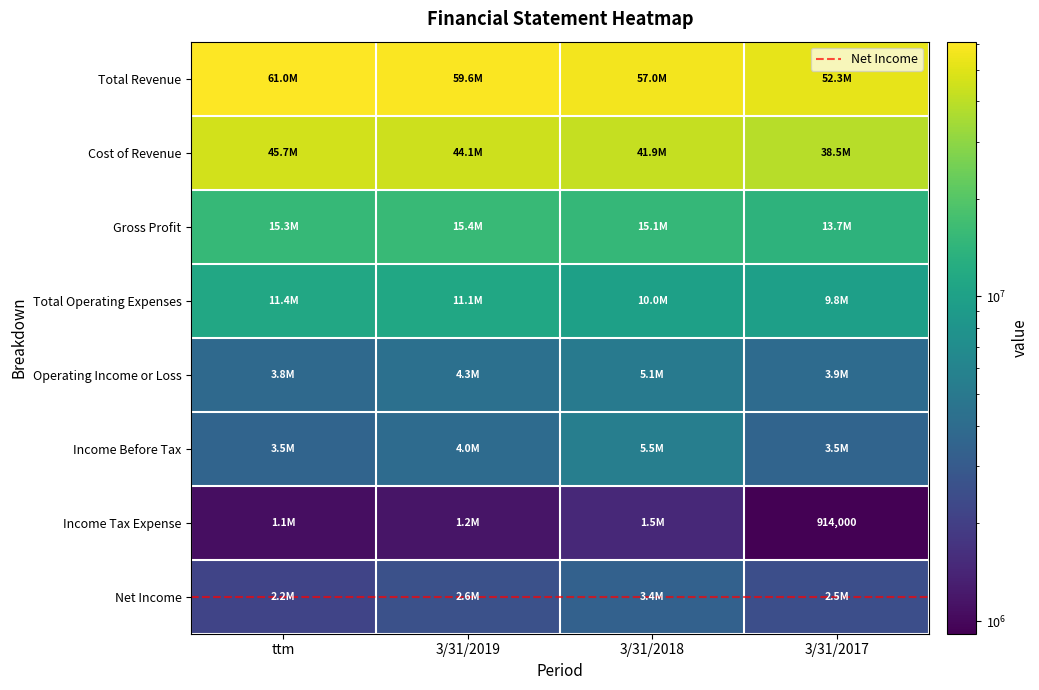

Reading left to right, transcribe all the data shown in this chart.

Total Revenue: ttm=60967000	3/31/2019=59574000	3/31/2018=56955000	3/31/2017=52254000
Cost of Revenue: ttm=45707000	3/31/2019=44130000	3/31/2018=41896000	3/31/2017=38532000
Gross Profit: ttm=15260000	3/31/2019=15444000	3/31/2018=15059000	3/31/2017=13721000
Total Operating Expenses: ttm=11422000	3/31/2019=11102000	3/31/2018=10005000	3/31/2017=9777000
Operating Income or Loss: ttm=3838000	3/31/2019=4342000	3/31/2018=5054000	3/31/2017=3945000
Income Before Tax: ttm=3534000	3/31/2019=3979000	3/31/2018=5509000	3/31/2017=3547000
Income Tax Expense: ttm=1075000	3/31/2019=1168000	3/31/2018=1495000	3/31/2017=914000
Net Income: ttm=2162000	3/31/2019=2581000	3/31/2018=3351000	3/31/2017=2489000